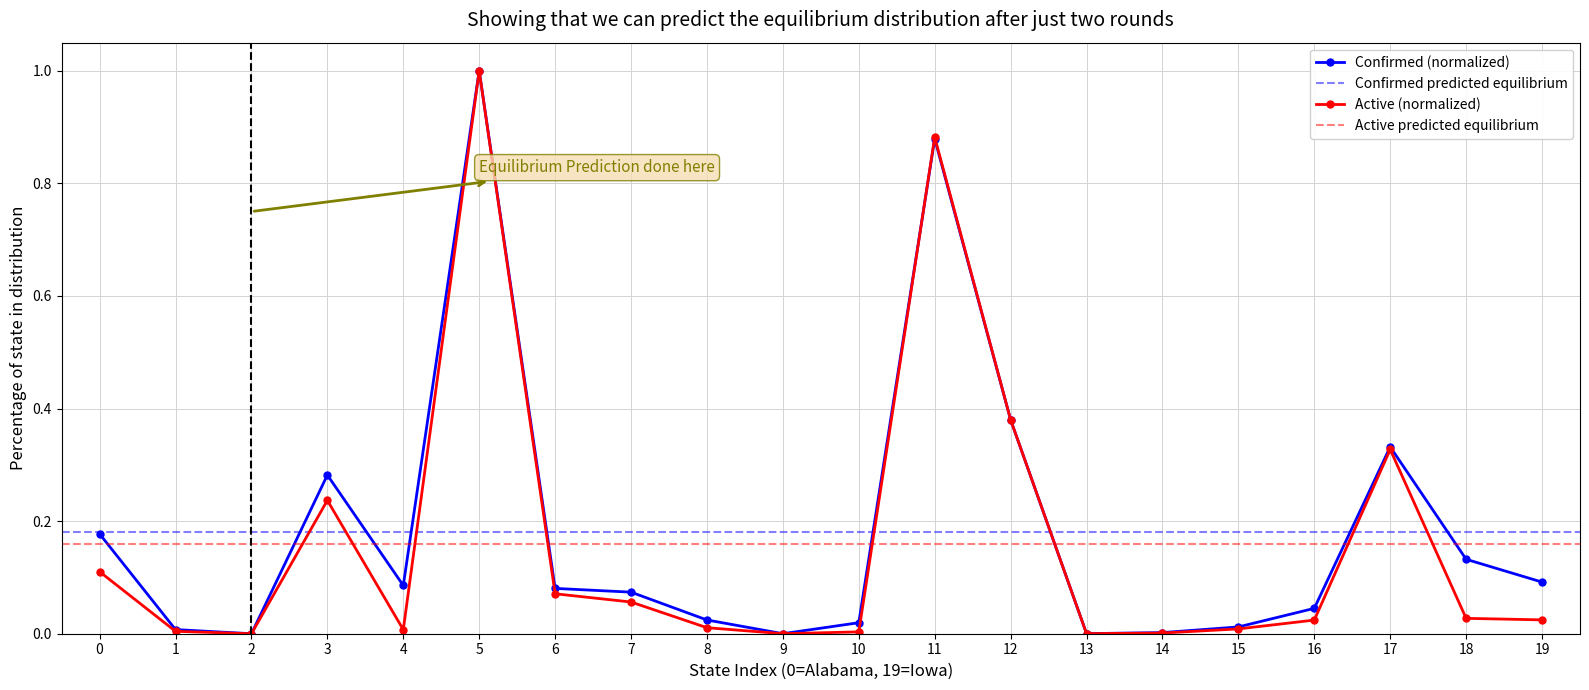

Does the chart have visible grid lines?

Yes